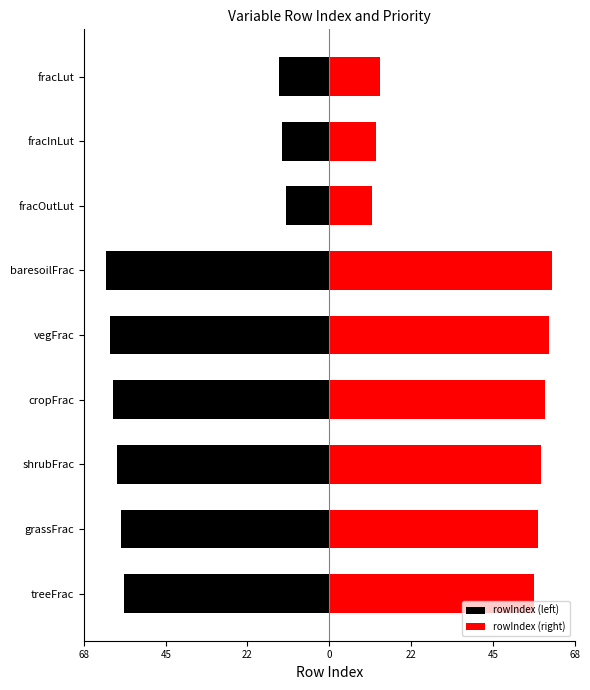

What value does the rowIndex (right) series have at fracInLut, to the nearest 5?

15